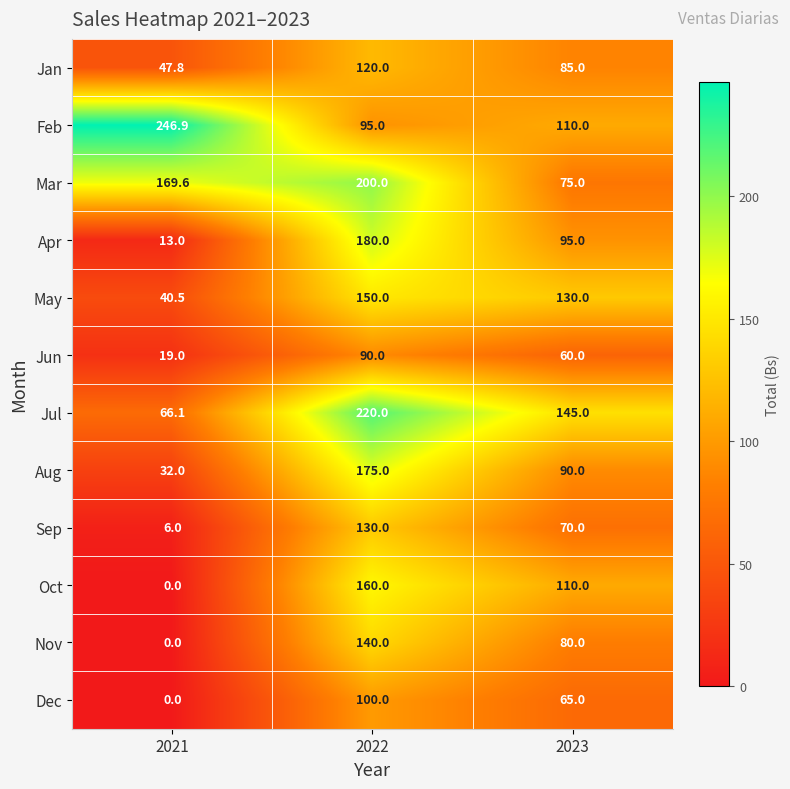

Which series has the largest range (max minus min)?

Apr